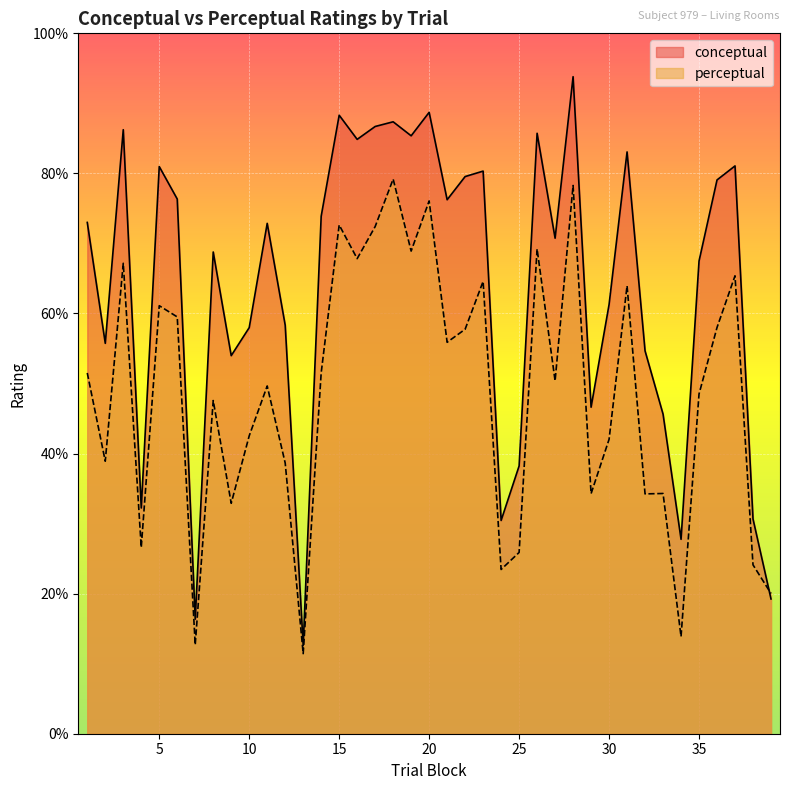

How many data points does each series have?

39